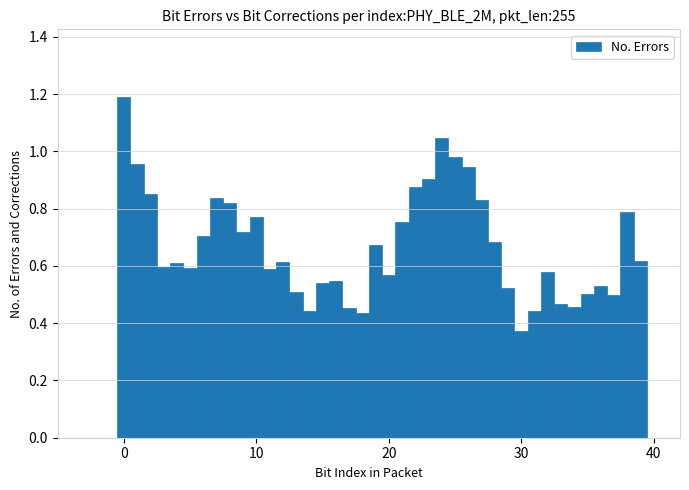

Around what value on the x-axis is the tallest bar? Give the approximate position of its centre, as read against the axis.

0